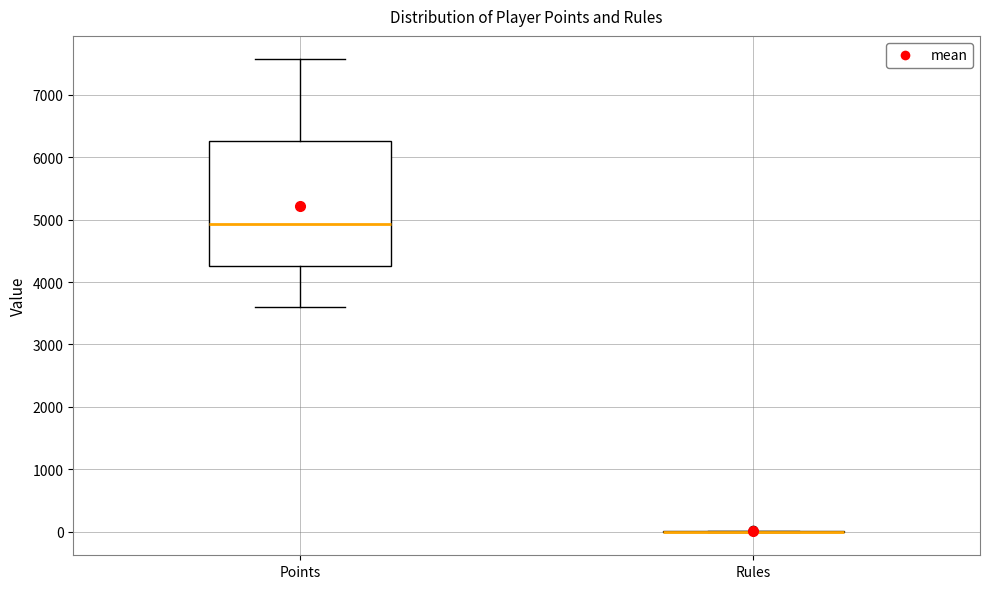

Reading left to right, read every box against the y-axis: the position of its median line, the range the box covers, and the ends of its whiskers. The values are not printed on the chart, so give them approximately, as read against the axis.

Points: median 4900, box 4300 to 6300, whiskers 3600 to 7600
Rules: box collapsed to a line at 0, whiskers 0 to 0